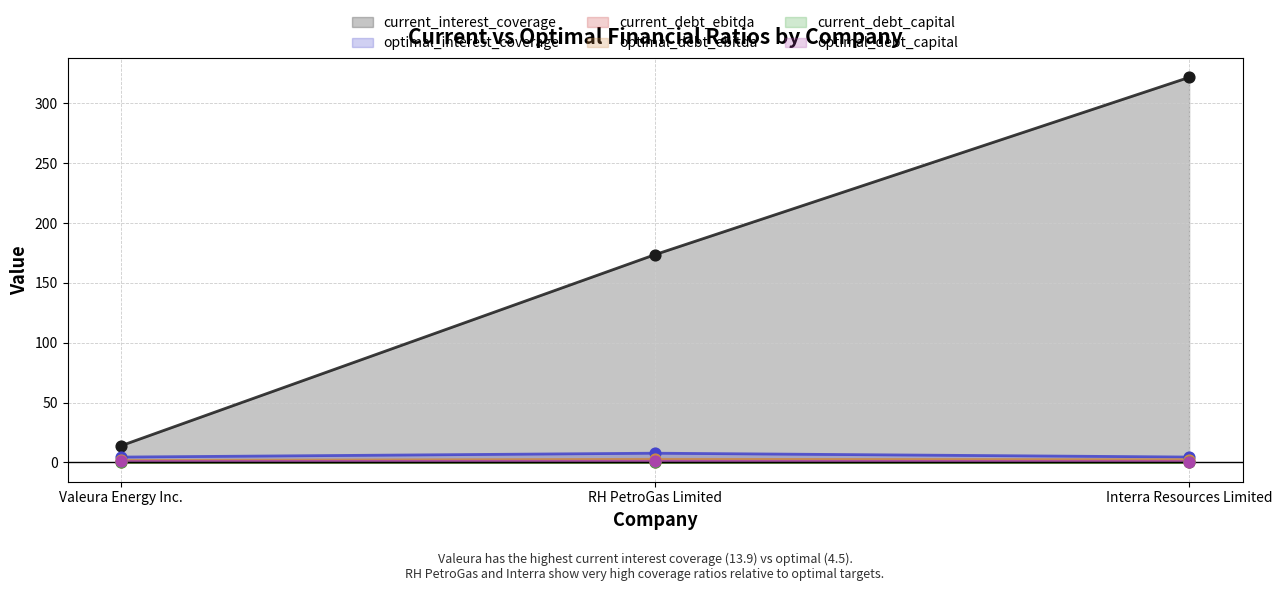

Which series has the widest spread of Y values?

current_interest_coverage